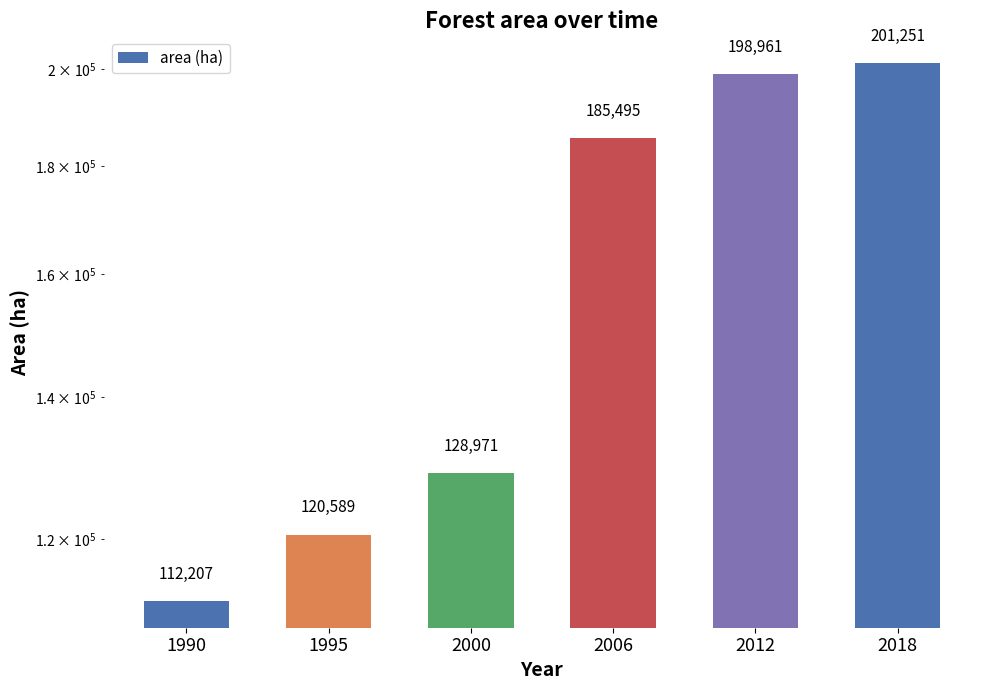

List the labels in order of value, smallest first.

1990, 1995, 2000, 2006, 2012, 2018